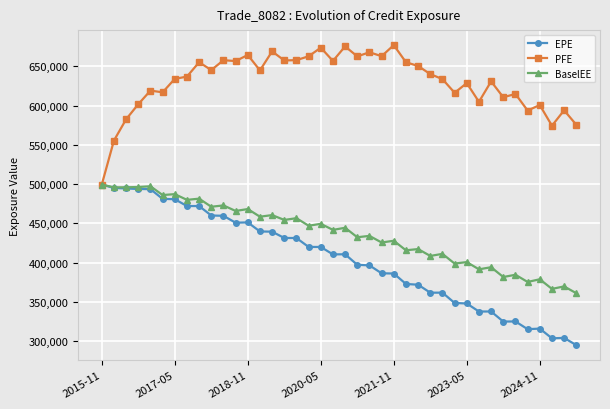

What is the value of the BaselEE point at the 14th from the left?

458448